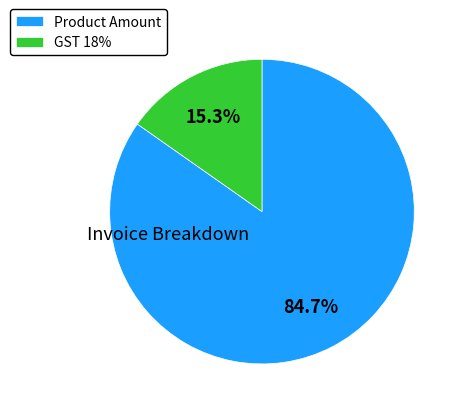

Between Product Amount and GST 18%, which is larger?

Product Amount